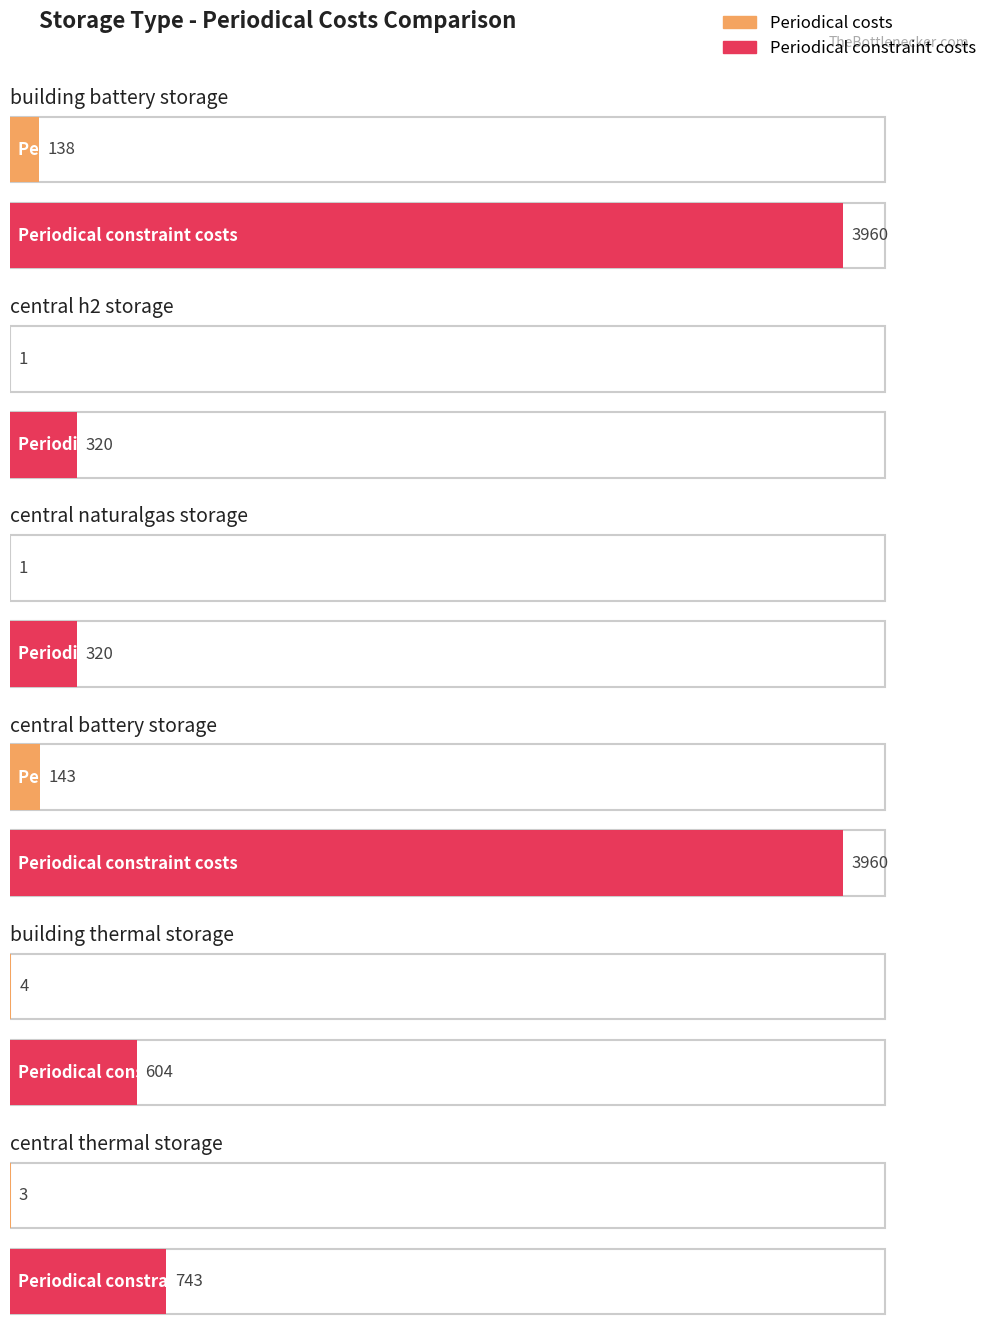

Rank the categories by periodical constraint costs value from lowest to highest.

central_h2_storage, central_naturalgas_storage, building_thermal_storage, central_thermal_storage, building_battery_storage, central_battery_storage